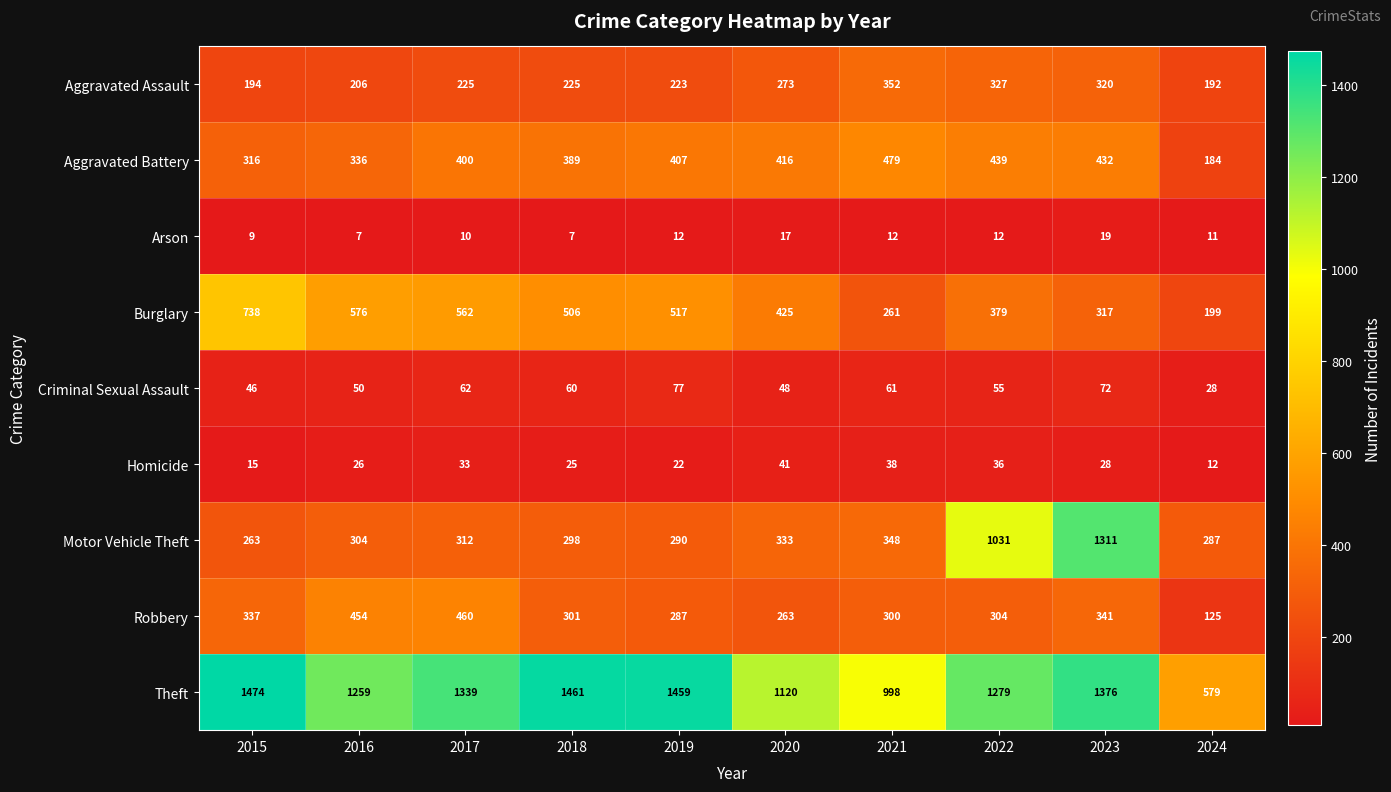

Where does the Burglary series first go above 506?

2015